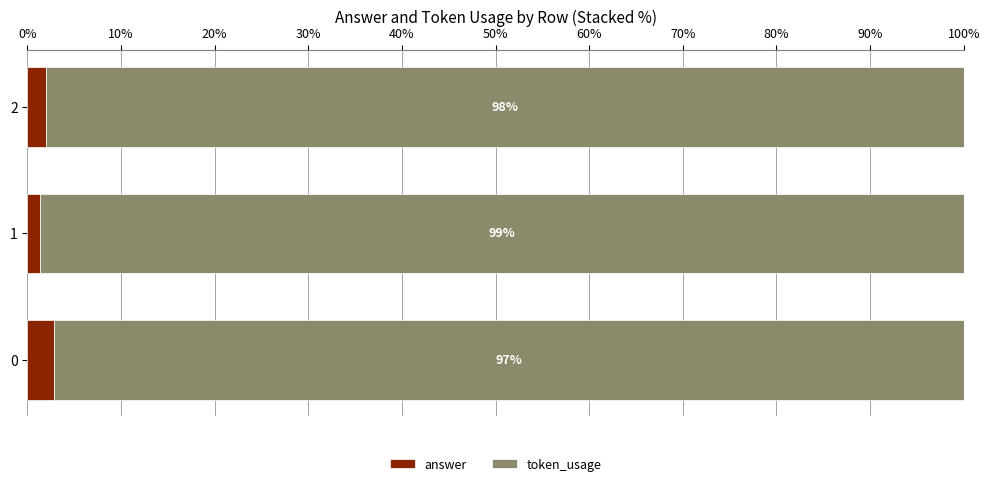

List the labels in order of answer value, smallest first.

1, 2, 0